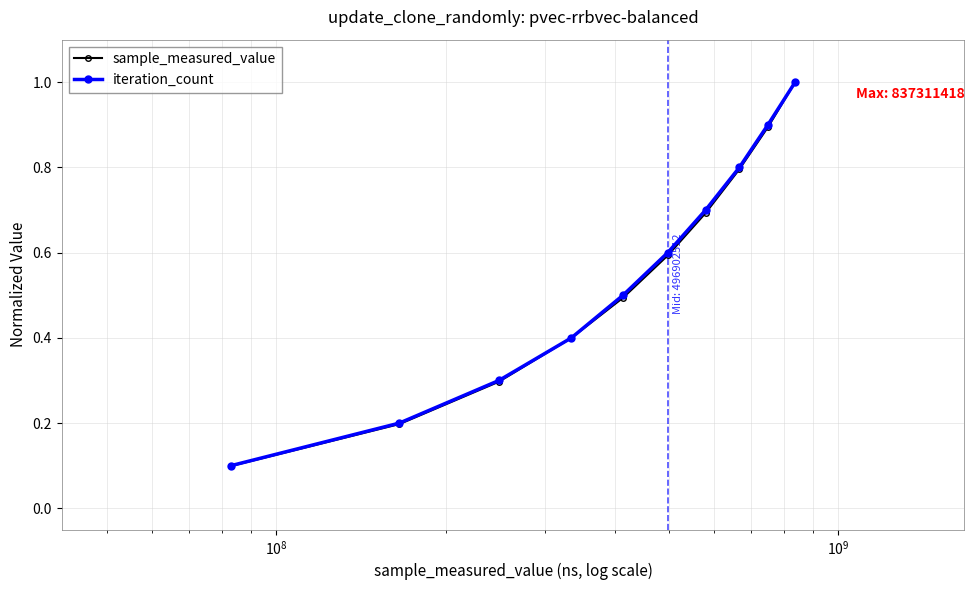

Which series has the largest range (max minus min)?

sample_measured_value